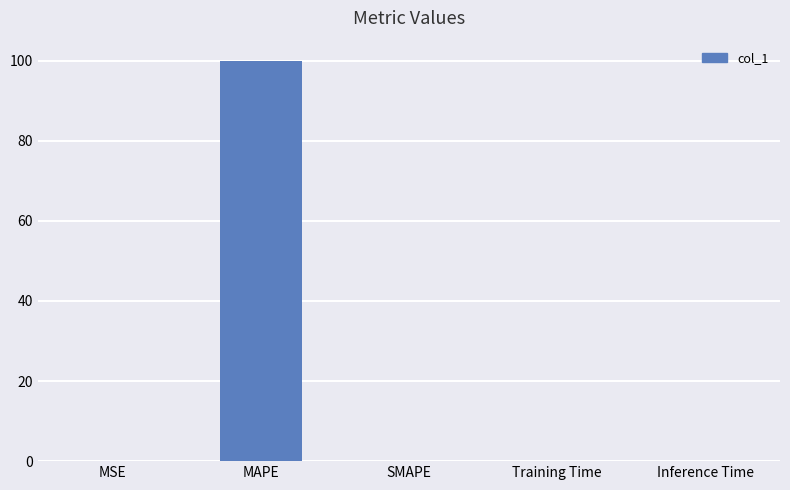

What is the maximum value shown in the chart?

100.0